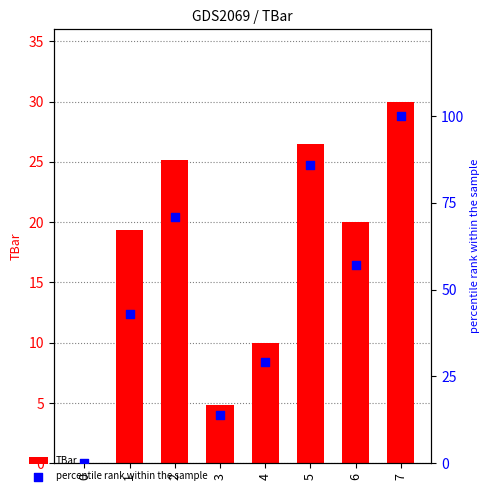

What is the total value across all series at 4?

39.0